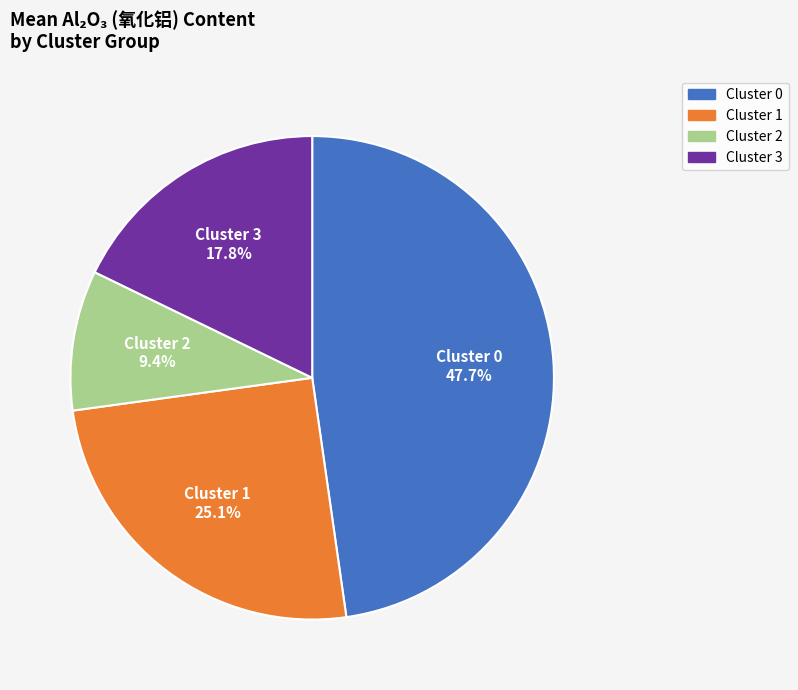

True or false: Cluster 0 accounts for 99% of the total.

False